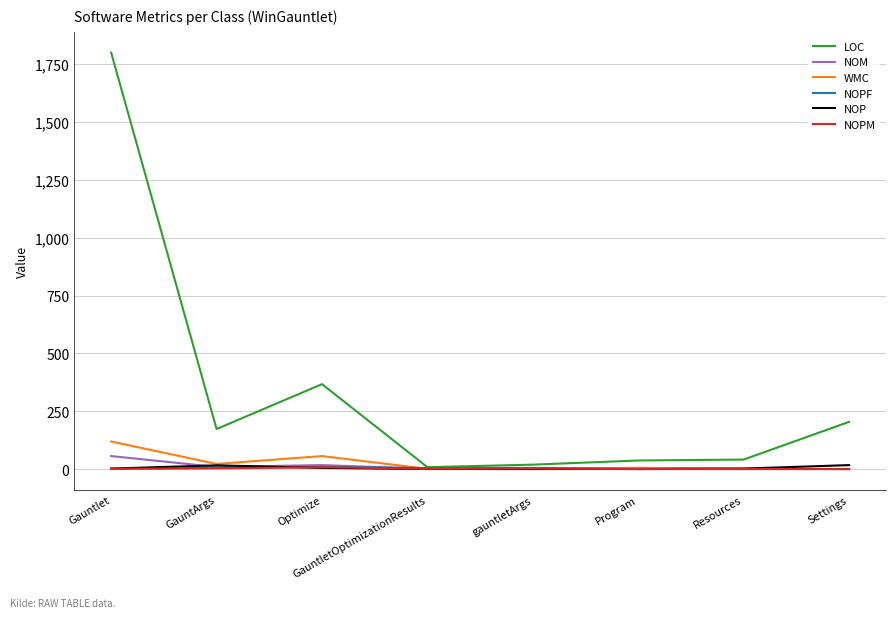

At which category does the chart reach its peak across all series?

Gauntlet